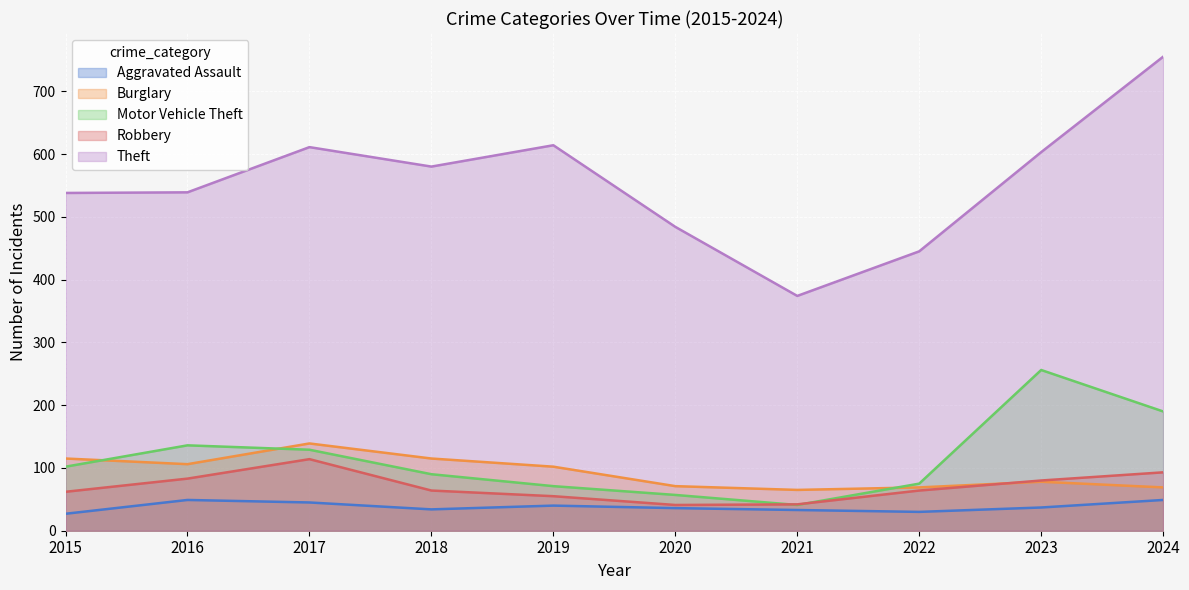

How many data points in Theft are above 580?

4